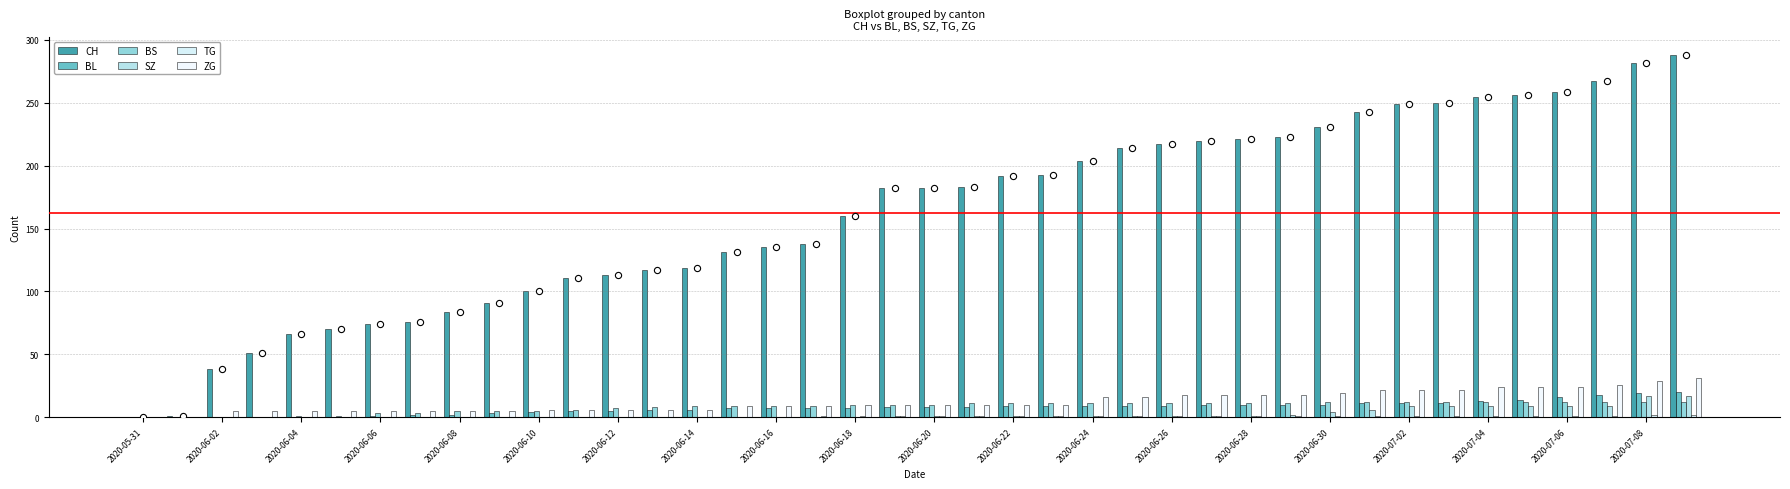

Is the value of ZG at 29 greater than the value of BL at 2020-06-16?

Yes